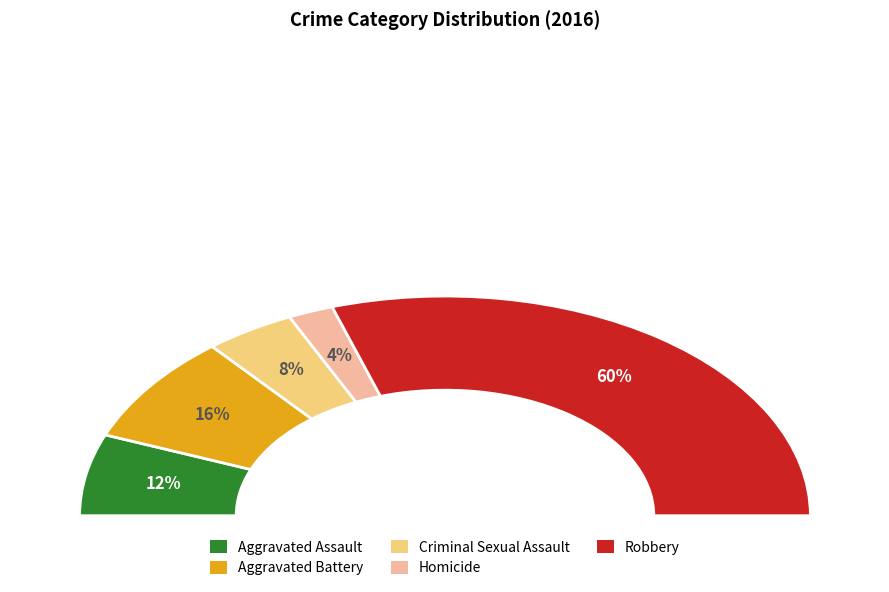

Is there any slice that represents more than half of the pie?

Yes